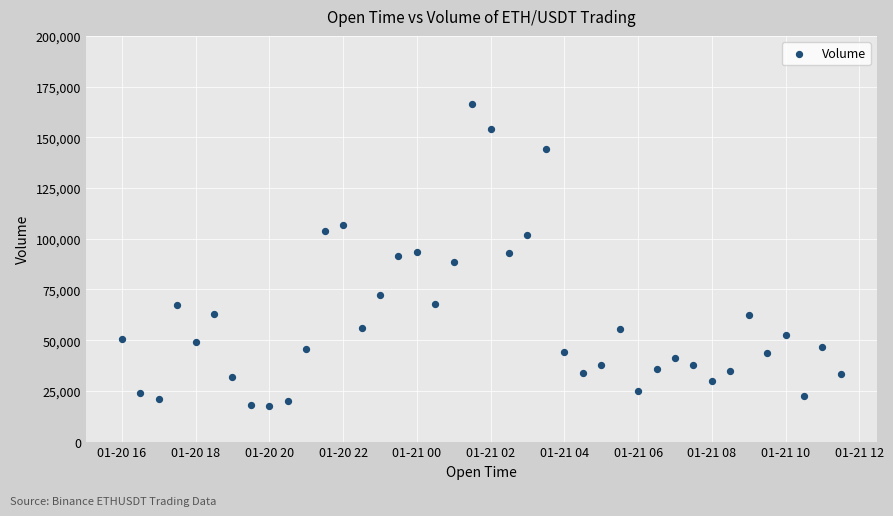

What is the range of X values (max minus min)?

0.8